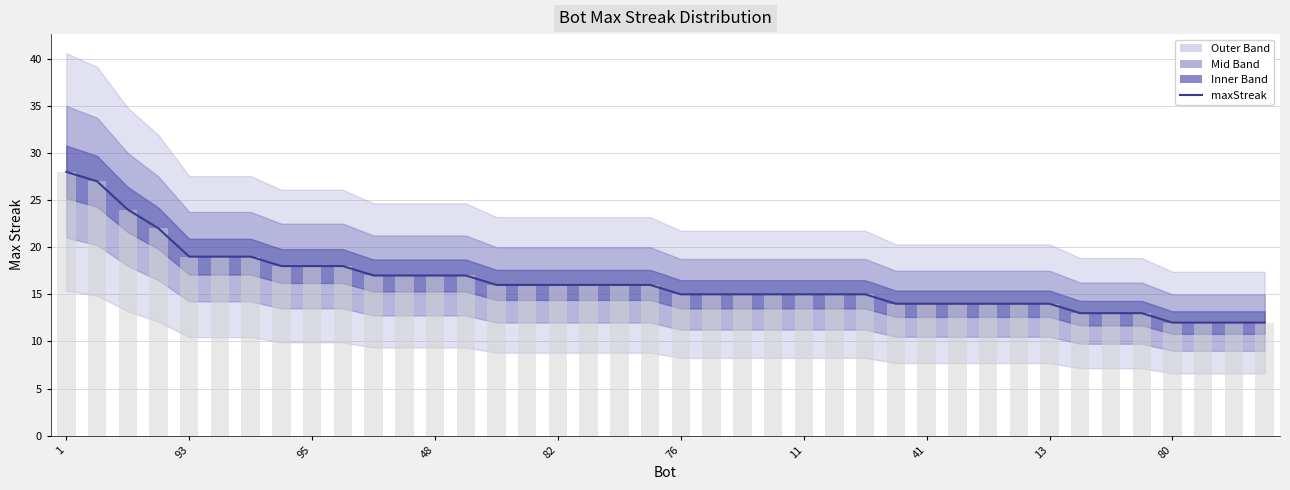

Between 34 and 14, which is larger?

14